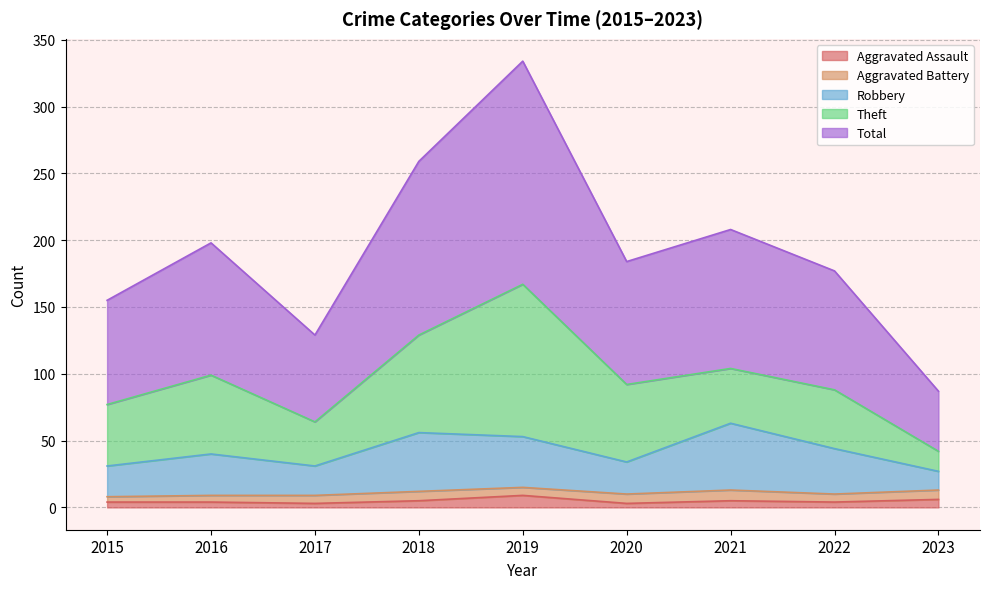

What is the difference between the Aggravated Assault values at 2017 and 2021?

2